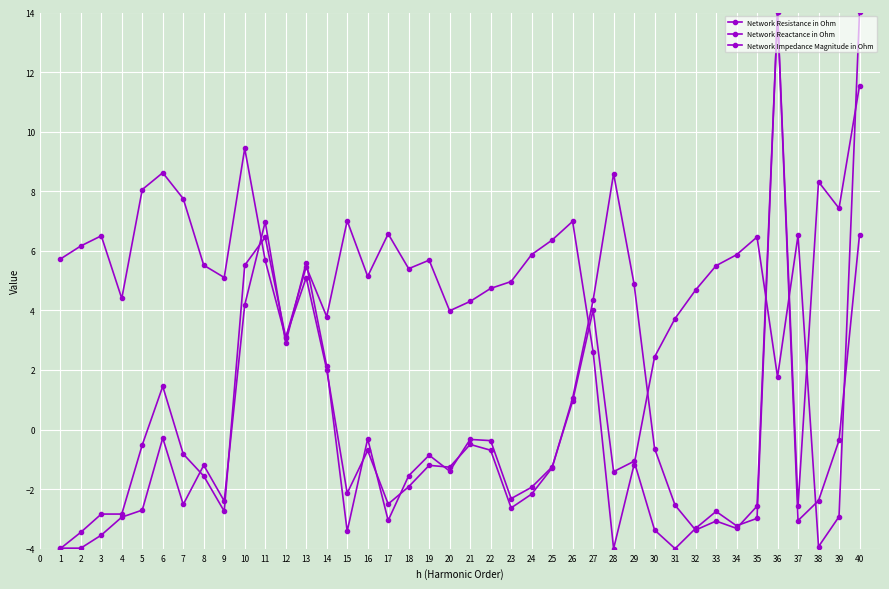

Does the chart have visible grid lines?

Yes